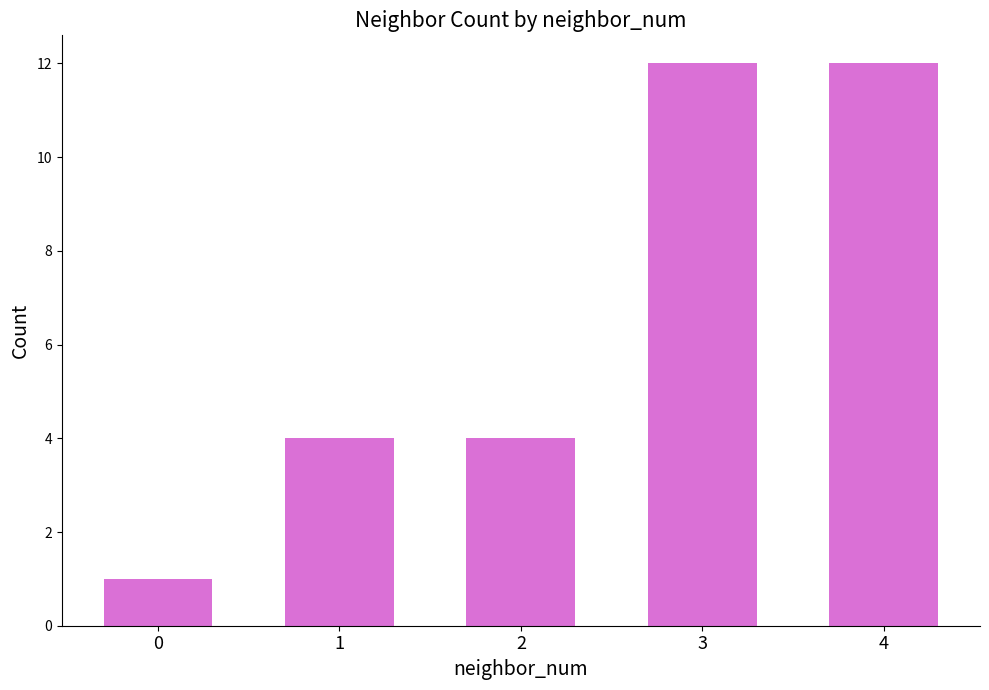

True or false: the data shows 2 at 1.

False